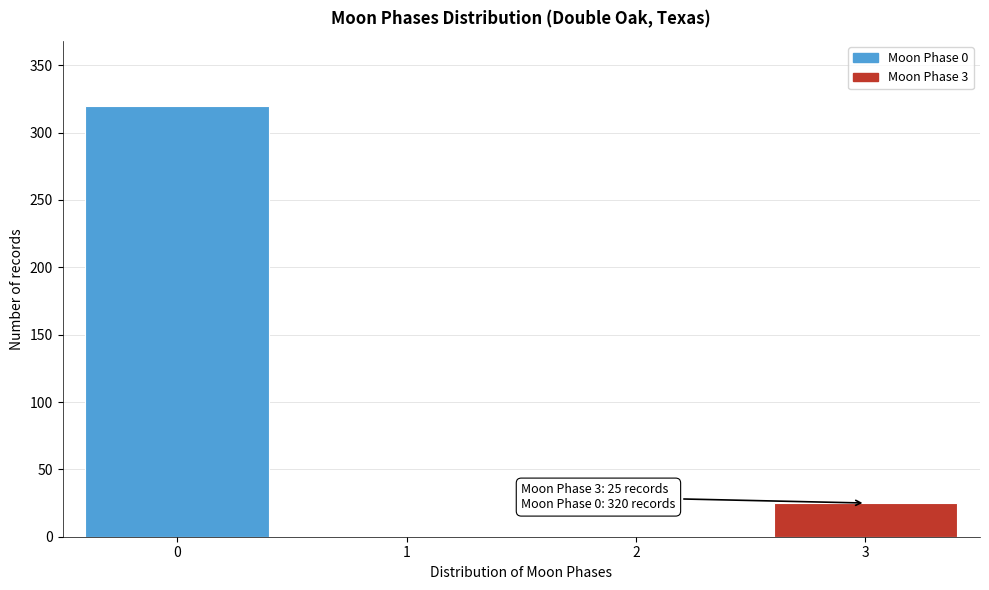

Reading left to right, list all the values displayed in this chart.

0=320	1=0	2=0	3=25